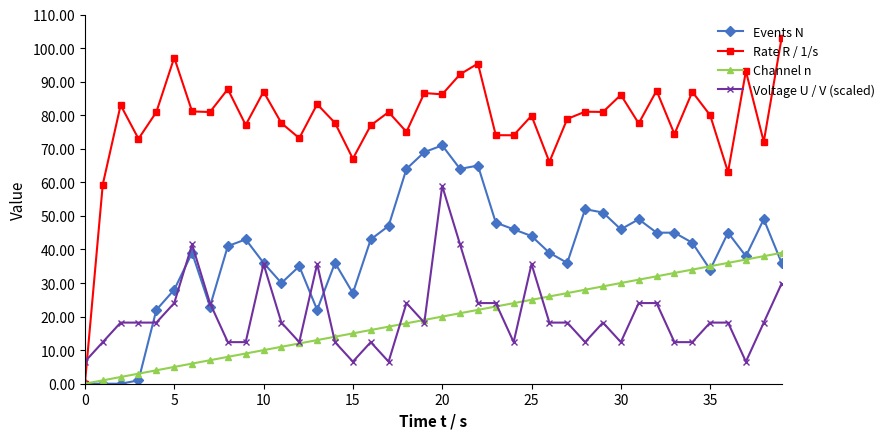

True or false: Rate R / 1/s has more than 0 interior local peaks.

True